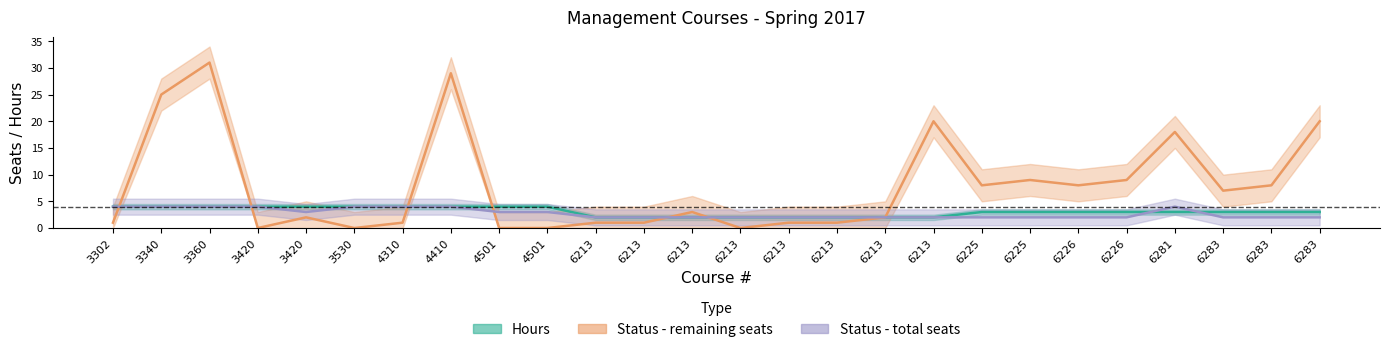

What is the value of the Status - total seats point at the 7th from the left?

4